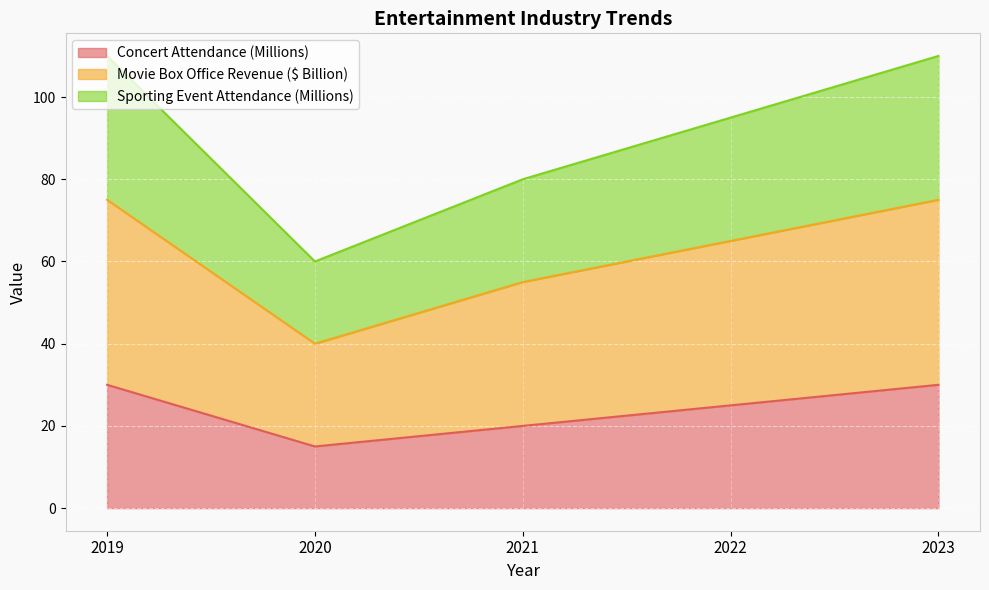

At which category does Movie Box Office Revenue ($ Billion) reach its first local valley?

2020